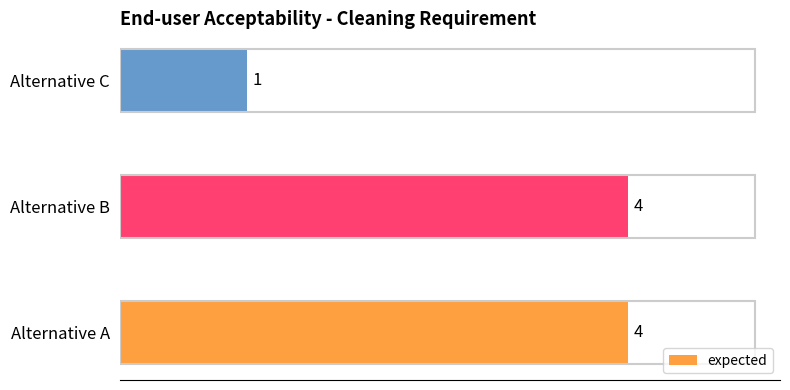

Count the values in the range 1 to 4.

3